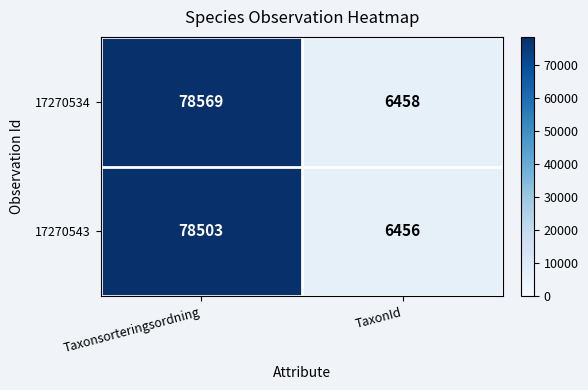

Which label corresponds to the smallest value in the chart?

TaxonId